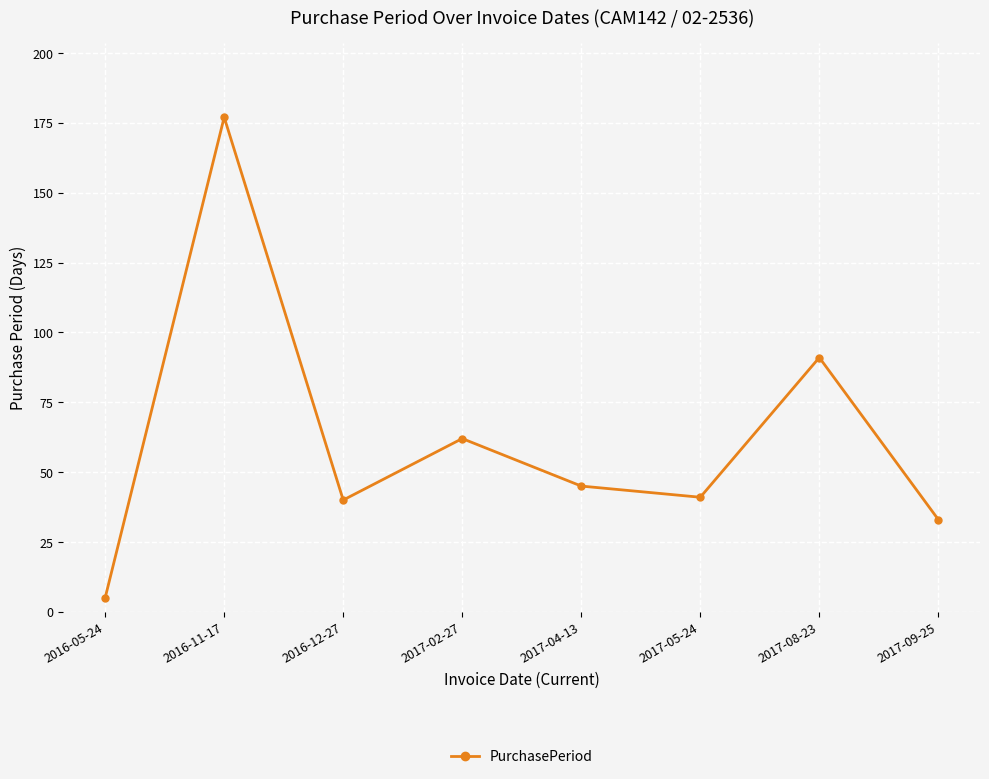

How many values are below 45?

4